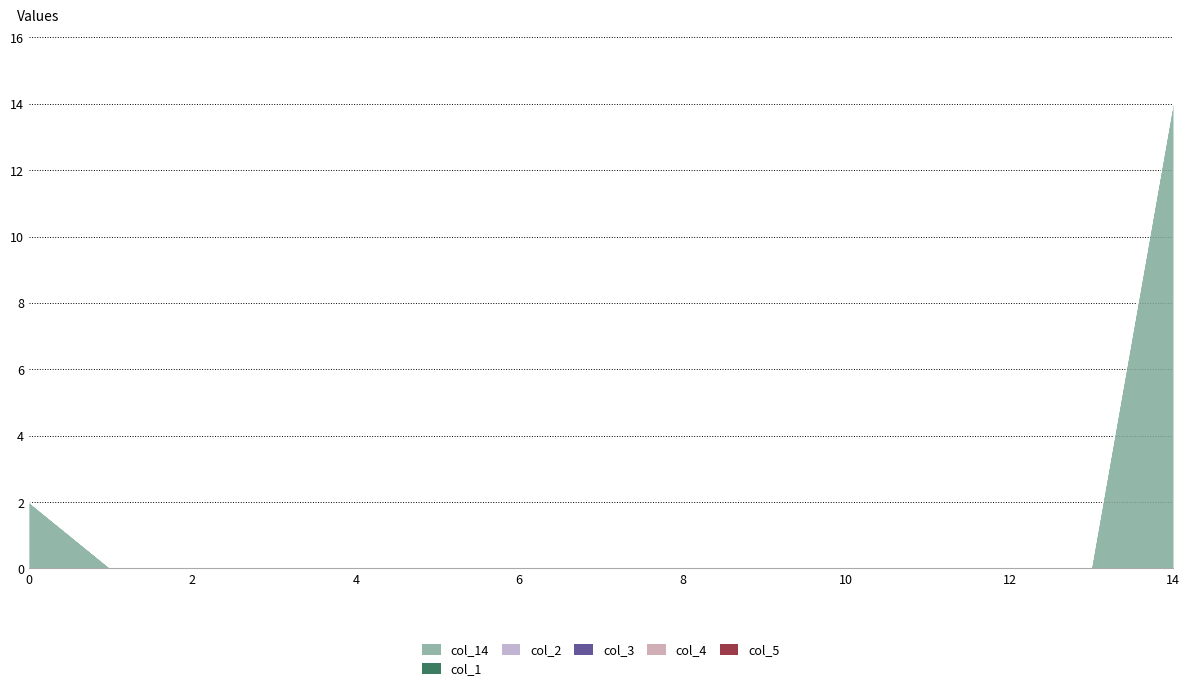

Which series has the largest total across all categories?

col_14